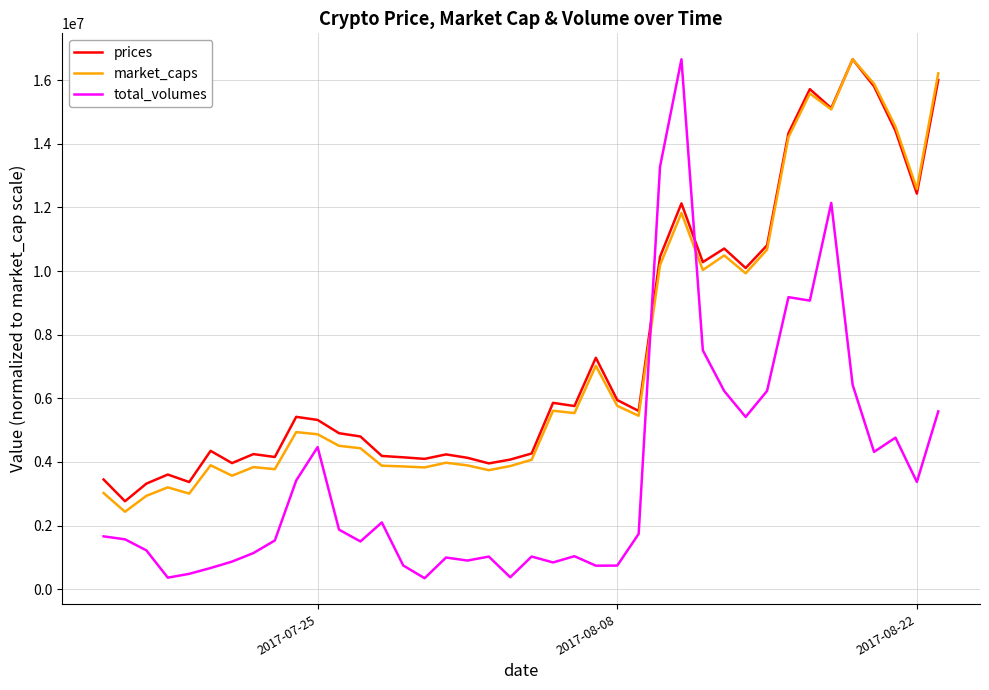

Which series has the widest spread of values?

total_volumes